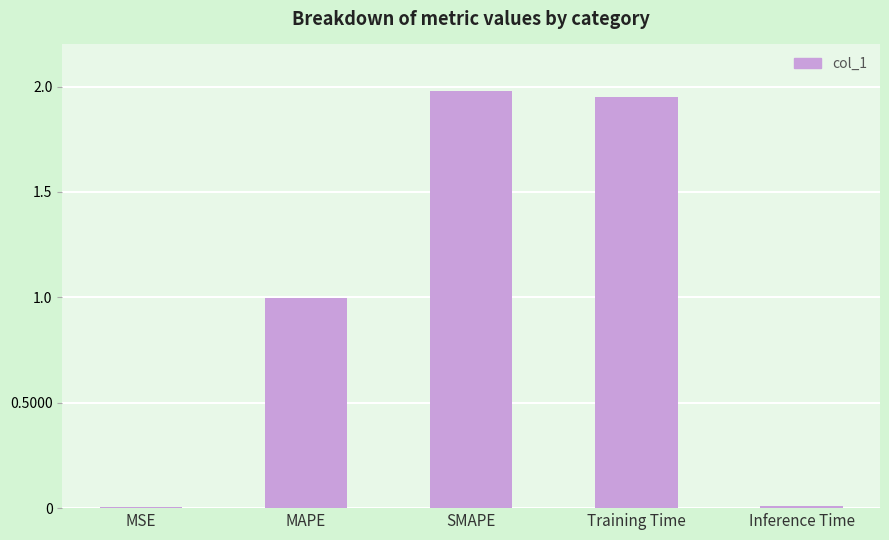

The chart shows a value of 3.4 at SMAPE. True or false?

False